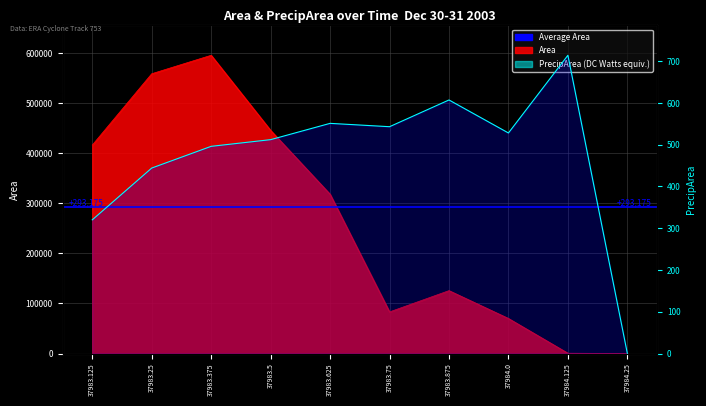

Does the chart have visible grid lines?

Yes